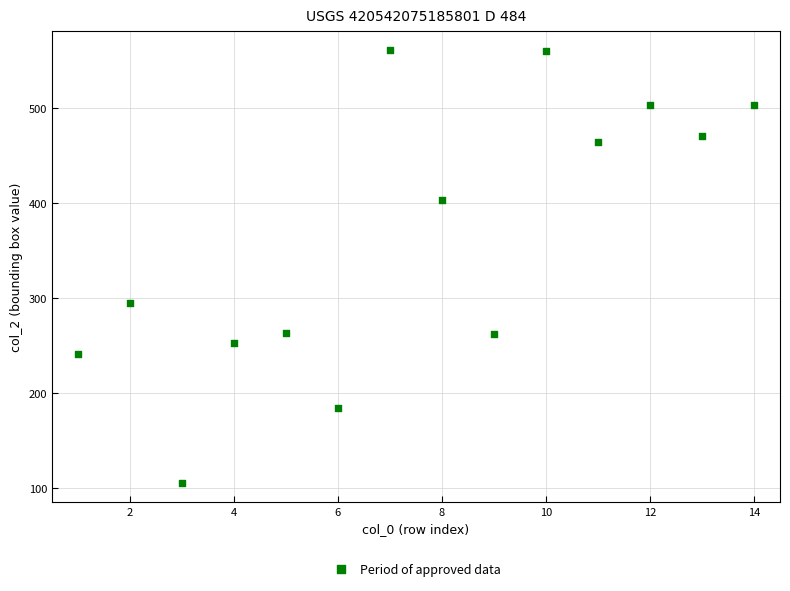

What is the range of X values (max minus min)?

13